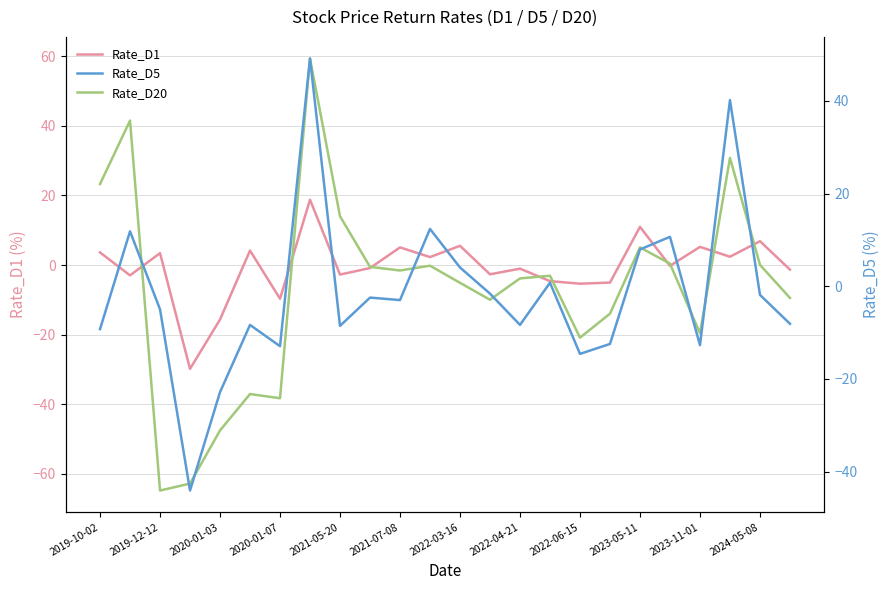

List the series in order of their overall mean, highest first.

Rate_D1, Rate_D5, Rate_D20